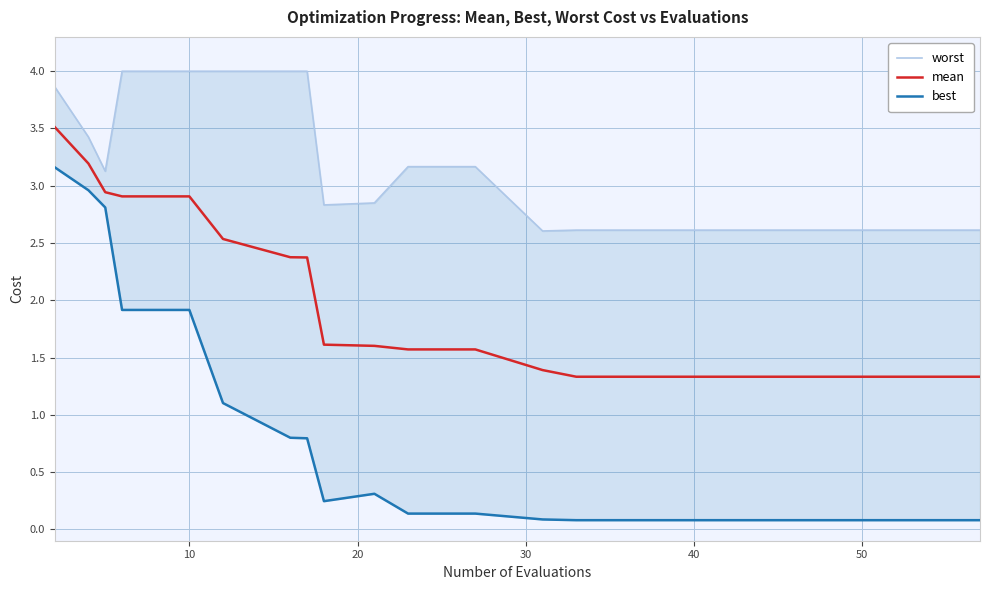

List the series in order of their peak value, lowest first.

best, mean, worst